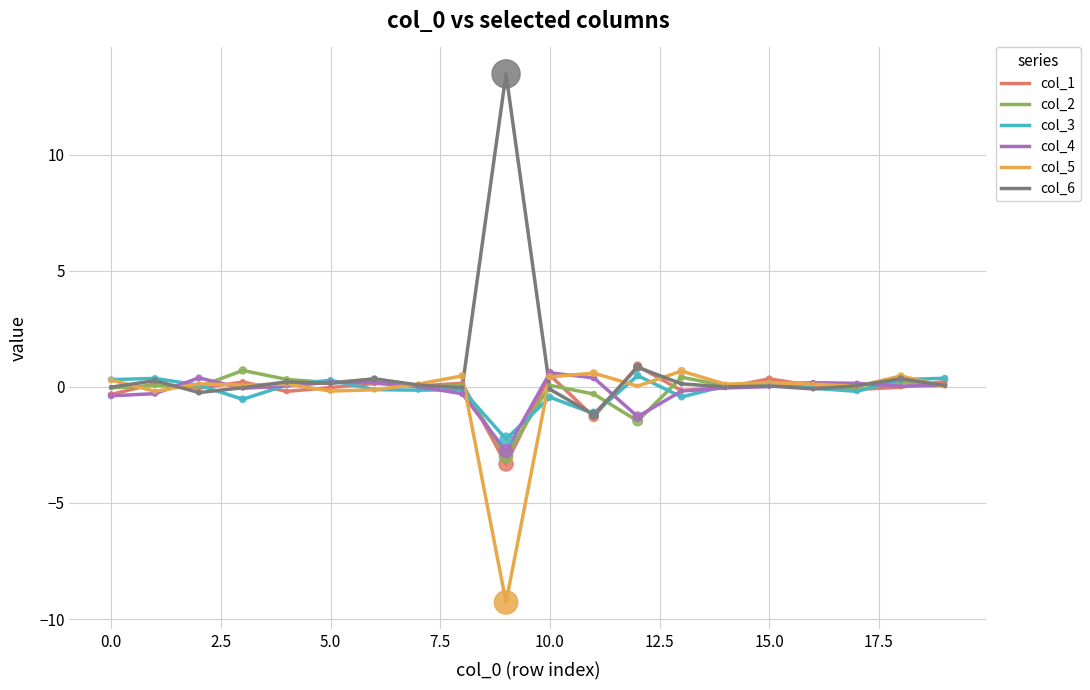

Which series has the widest spread of values?

col_6